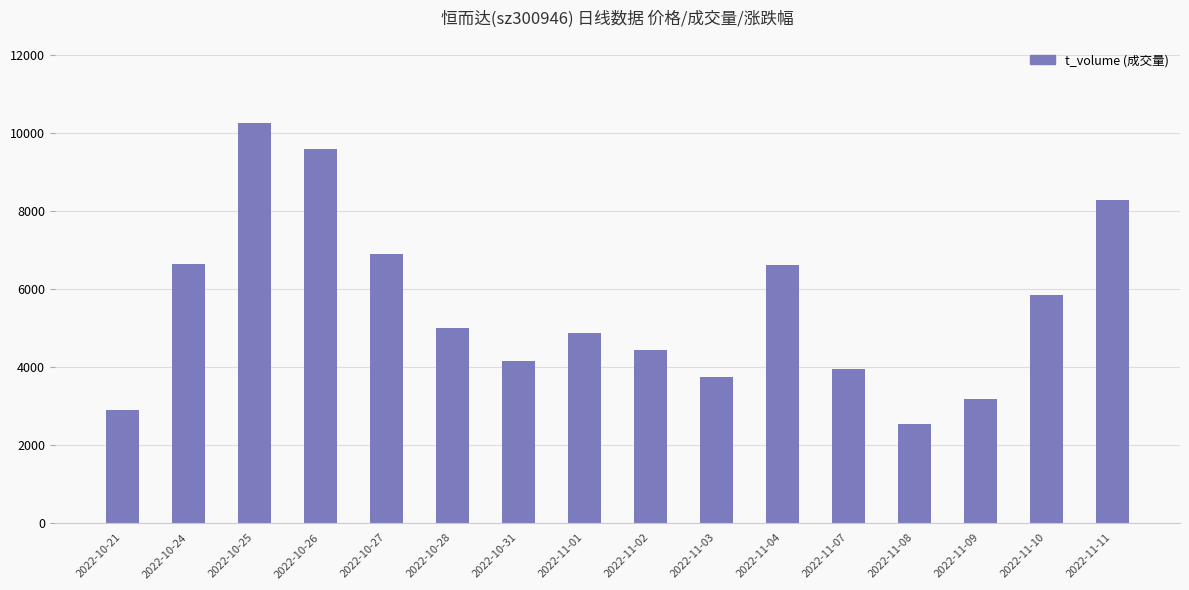

What is the sum of all values?

88741